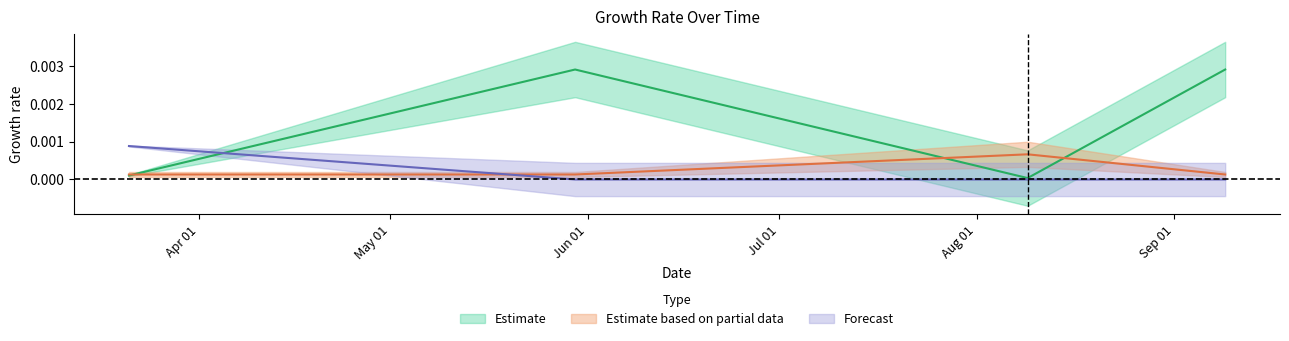

Is it true that d2S equals 0.0 at 2022-05-30?

True